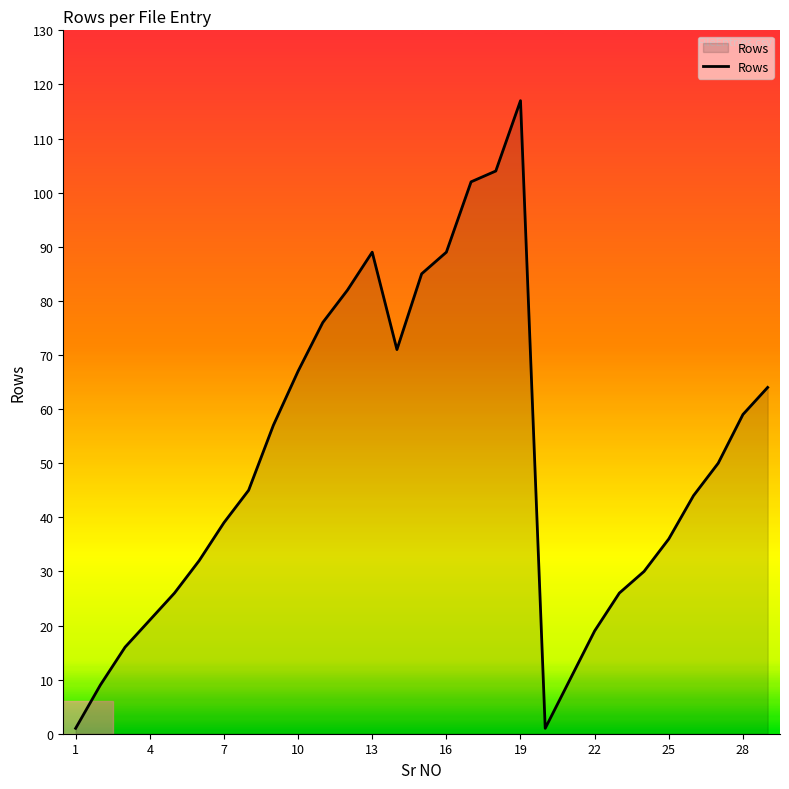

What is the greatest value displayed?

117